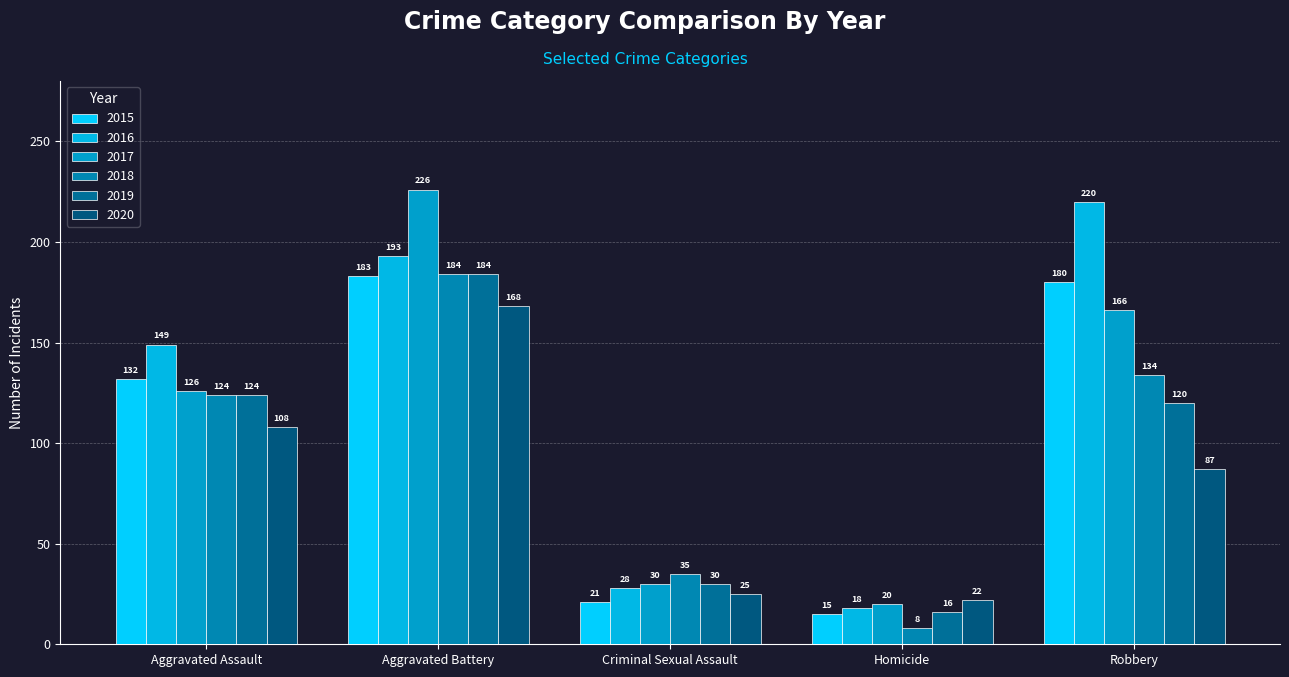

What is the difference between the second highest and minimum values in the 2016 series?

175